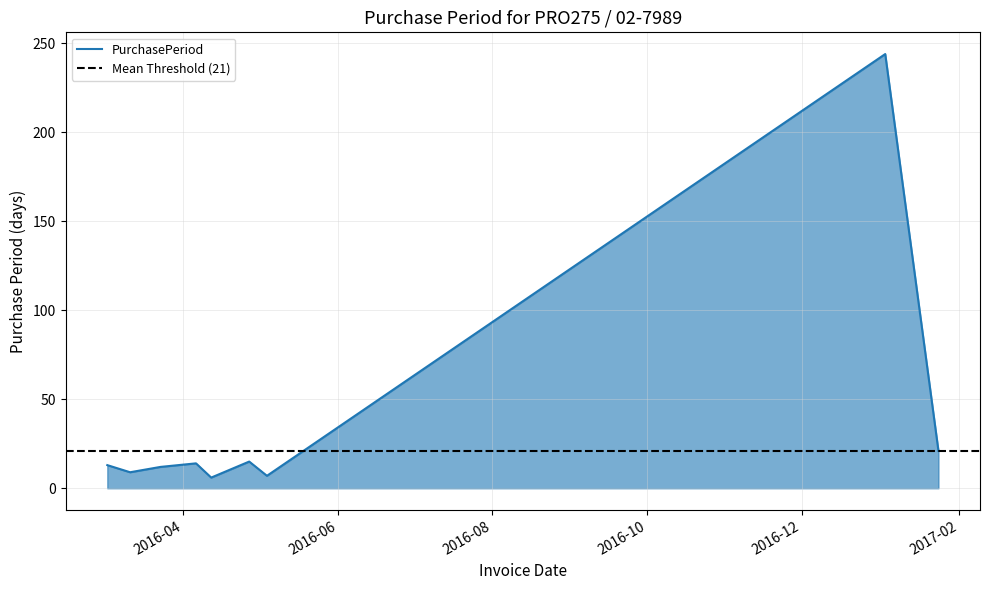

Which has a higher value, 2016-03-02 or 2017-01-03?

2017-01-03